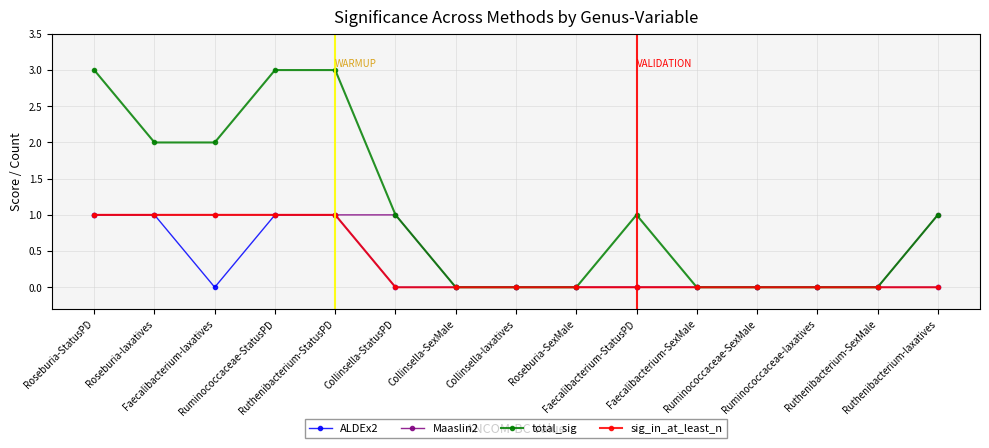

Reading left to right, what are all the values shown in this chart?

ALDEx2: Roseburia-StatusPD=1	Roseburia-laxatives=1	Faecalibacterium-laxatives=0	Ruminococcaceae-StatusPD=1	Ruthenibacterium-StatusPD=1	Collinsella-StatusPD=0	Collinsella-SexMale=0	Collinsella-laxatives=0	Roseburia-SexMale=0	Faecalibacterium-StatusPD=0	Faecalibacterium-SexMale=0	Ruminococcaceae-SexMale=0	Ruminococcaceae-laxatives=0	Ruthenibacterium-SexMale=0	Ruthenibacterium-laxatives=0
Maaslin2: Roseburia-StatusPD=1	Roseburia-laxatives=1	Faecalibacterium-laxatives=1	Ruminococcaceae-StatusPD=1	Ruthenibacterium-StatusPD=1	Collinsella-StatusPD=1	Collinsella-SexMale=0	Collinsella-laxatives=0	Roseburia-SexMale=0	Faecalibacterium-StatusPD=0	Faecalibacterium-SexMale=0	Ruminococcaceae-SexMale=0	Ruminococcaceae-laxatives=0	Ruthenibacterium-SexMale=0	Ruthenibacterium-laxatives=1
total_sig: Roseburia-StatusPD=3	Roseburia-laxatives=2	Faecalibacterium-laxatives=2	Ruminococcaceae-StatusPD=3	Ruthenibacterium-StatusPD=3	Collinsella-StatusPD=1	Collinsella-SexMale=0	Collinsella-laxatives=0	Roseburia-SexMale=0	Faecalibacterium-StatusPD=1	Faecalibacterium-SexMale=0	Ruminococcaceae-SexMale=0	Ruminococcaceae-laxatives=0	Ruthenibacterium-SexMale=0	Ruthenibacterium-laxatives=1
sig_in_at_least_n: Roseburia-StatusPD=1	Roseburia-laxatives=1	Faecalibacterium-laxatives=1	Ruminococcaceae-StatusPD=1	Ruthenibacterium-StatusPD=1	Collinsella-StatusPD=0	Collinsella-SexMale=0	Collinsella-laxatives=0	Roseburia-SexMale=0	Faecalibacterium-StatusPD=0	Faecalibacterium-SexMale=0	Ruminococcaceae-SexMale=0	Ruminococcaceae-laxatives=0	Ruthenibacterium-SexMale=0	Ruthenibacterium-laxatives=0